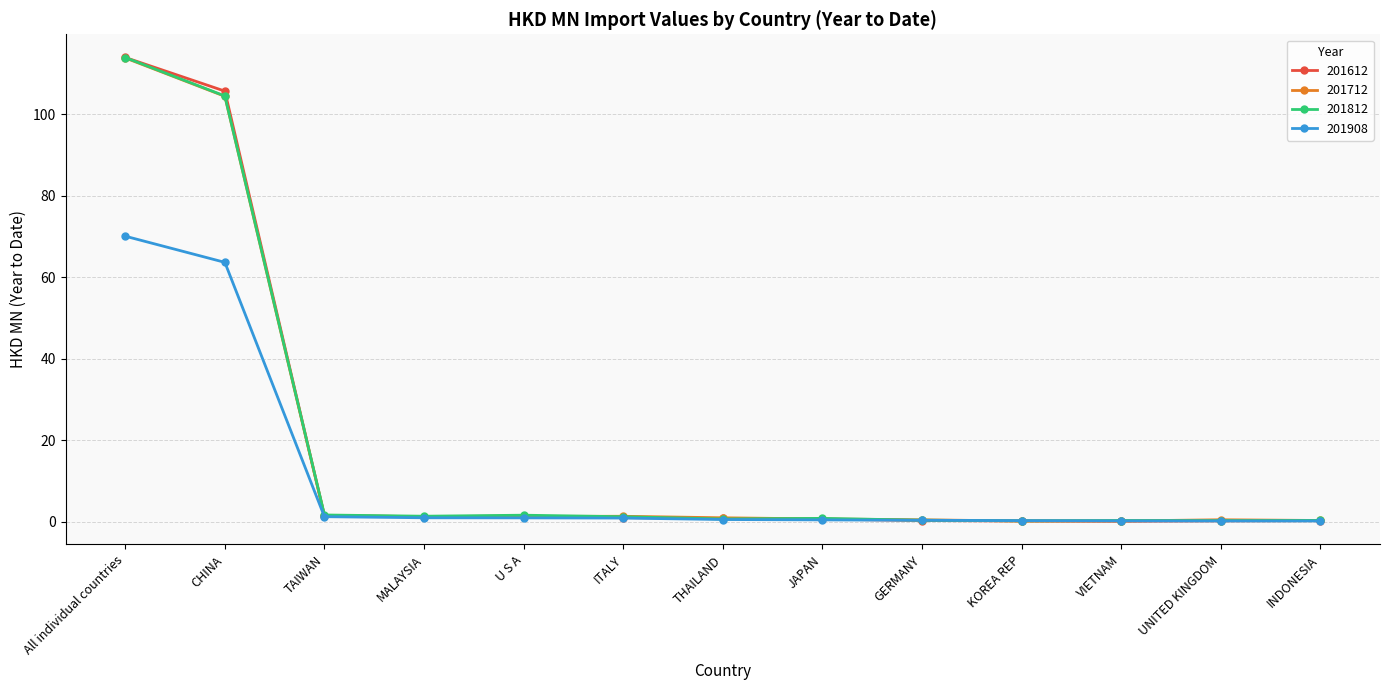

What is the difference between the maximum and minimum values in the 201908 series?

69.9